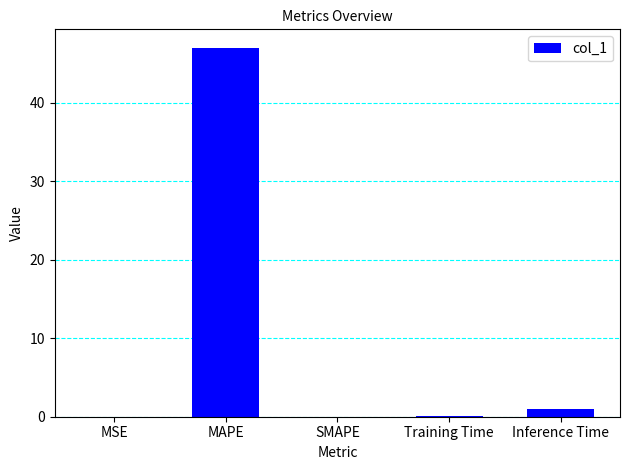

What is the maximum value shown in the chart?

47.0